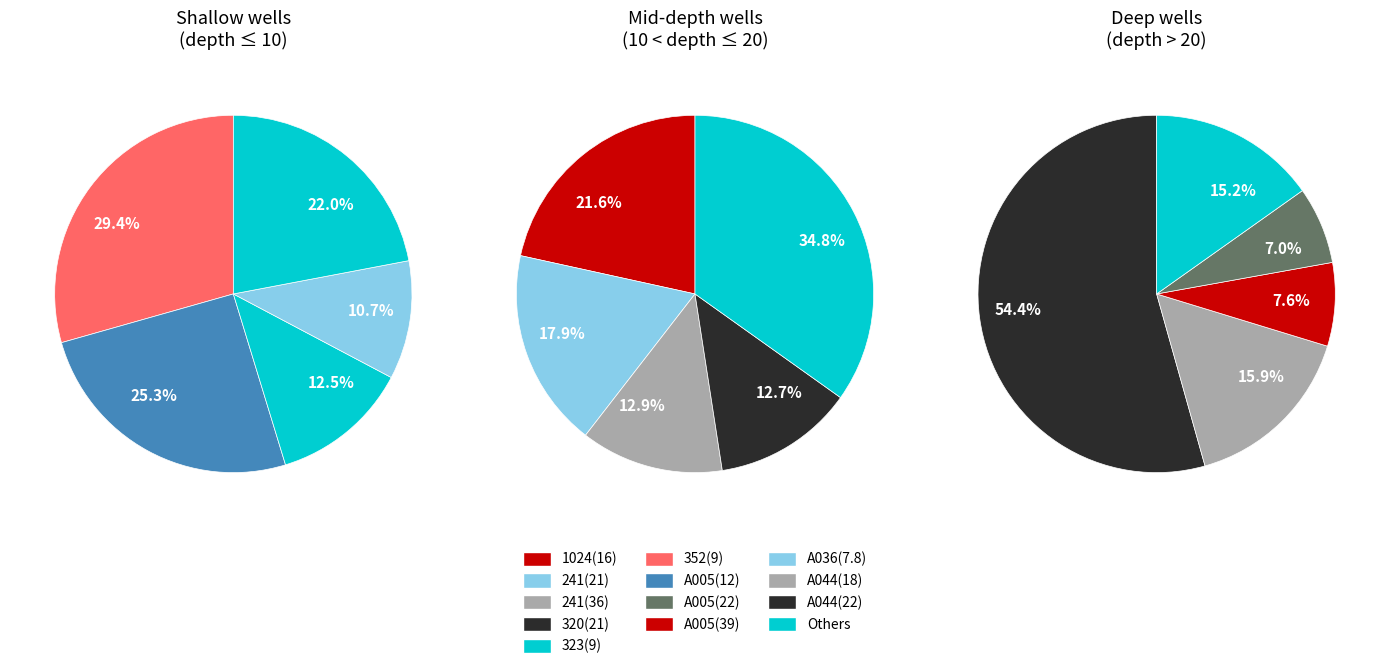

The A039(21) slice represents 16% of the pie. True or false?

False